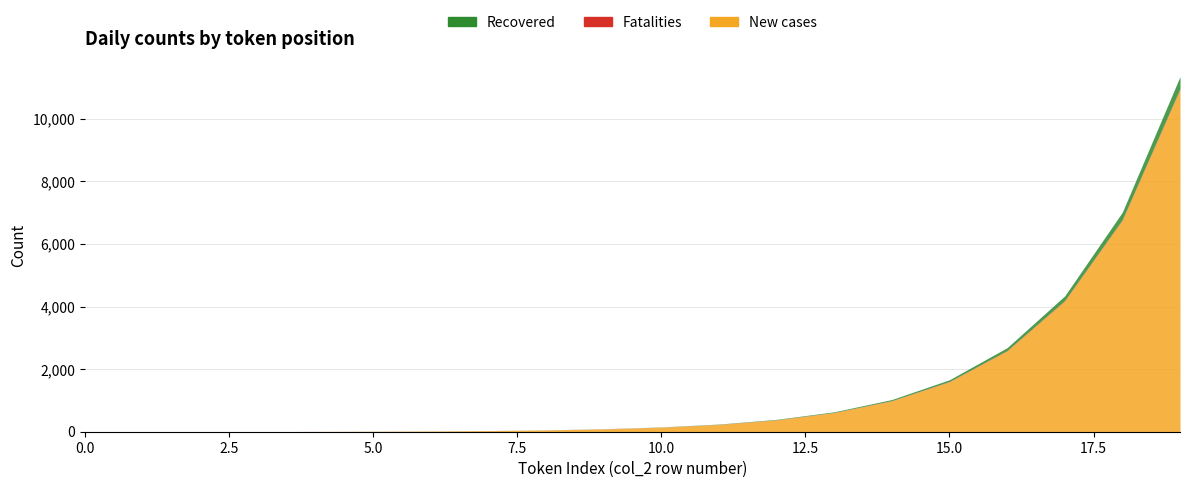

Between 10 and 13, which is larger?

13